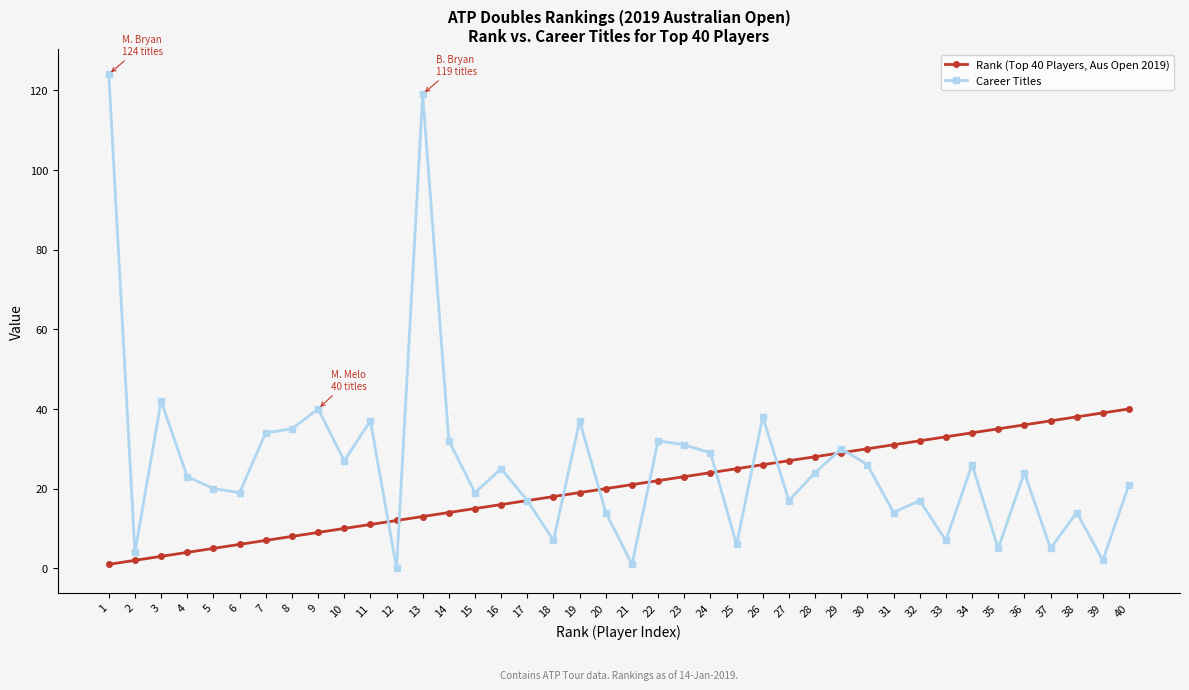

Which series has the largest total across all categories?

Career Titles